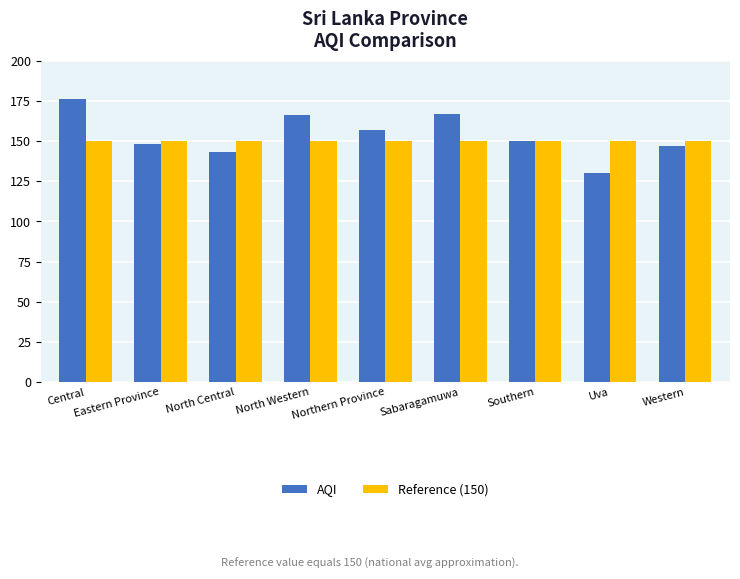

Are the bars horizontal?

No